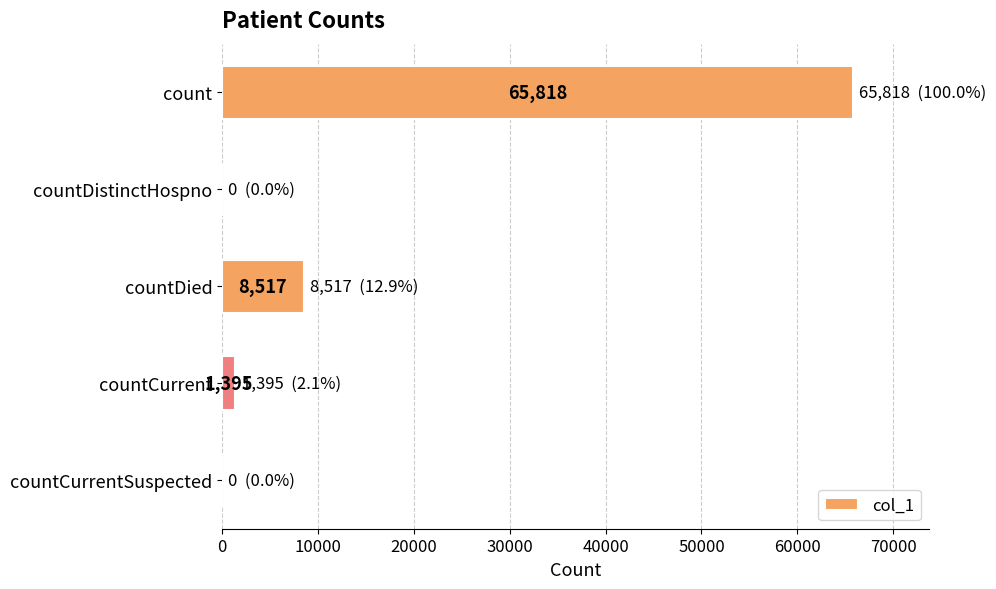

Reading top to bottom, list all the values displayed in this chart.

count=65818	countDistinctHospno=0	countDied=8517	countCurrent=1395	countCurrentSuspected=0